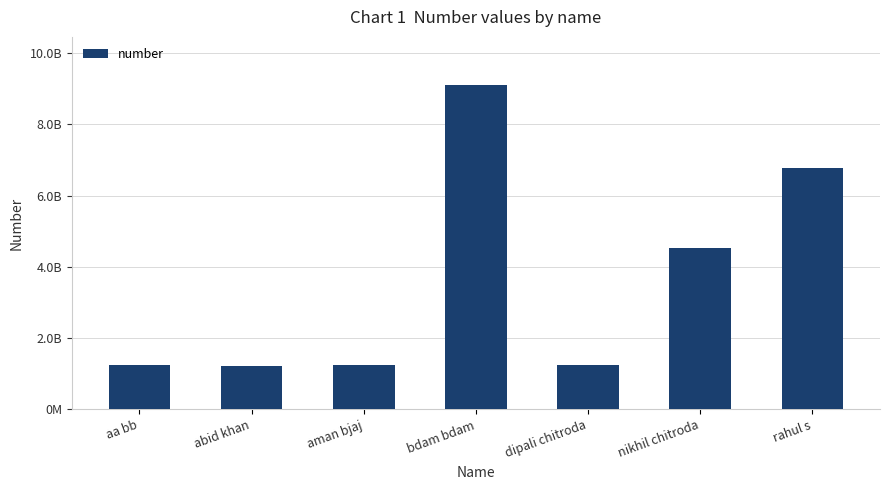

Does the chart contain any negative values?

No